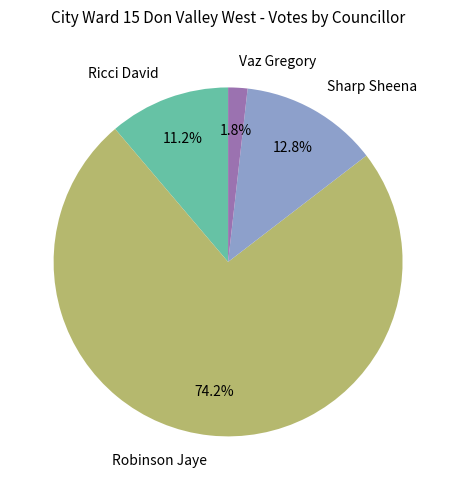

To the nearest percent, what portion does Robinson Jaye represent?

74%